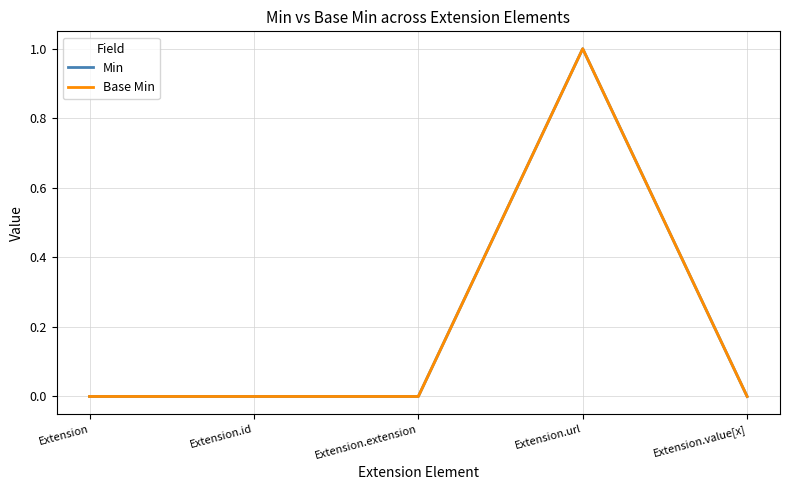

What is the difference between the Base Min values at Extension.url and Extension.extension?

1